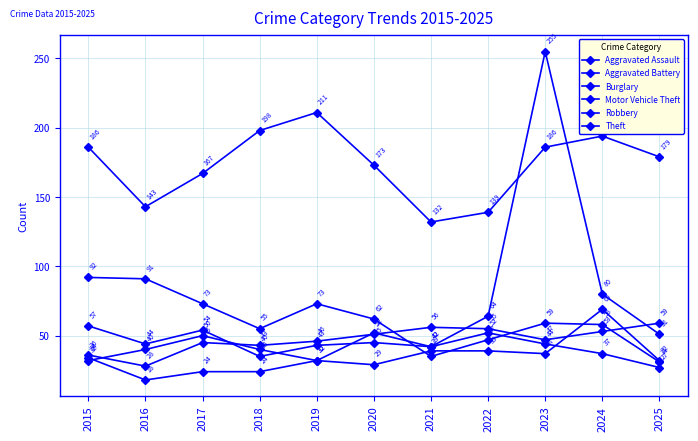

The value of Aggravated Assault at 2015 is 54. True or false?

False